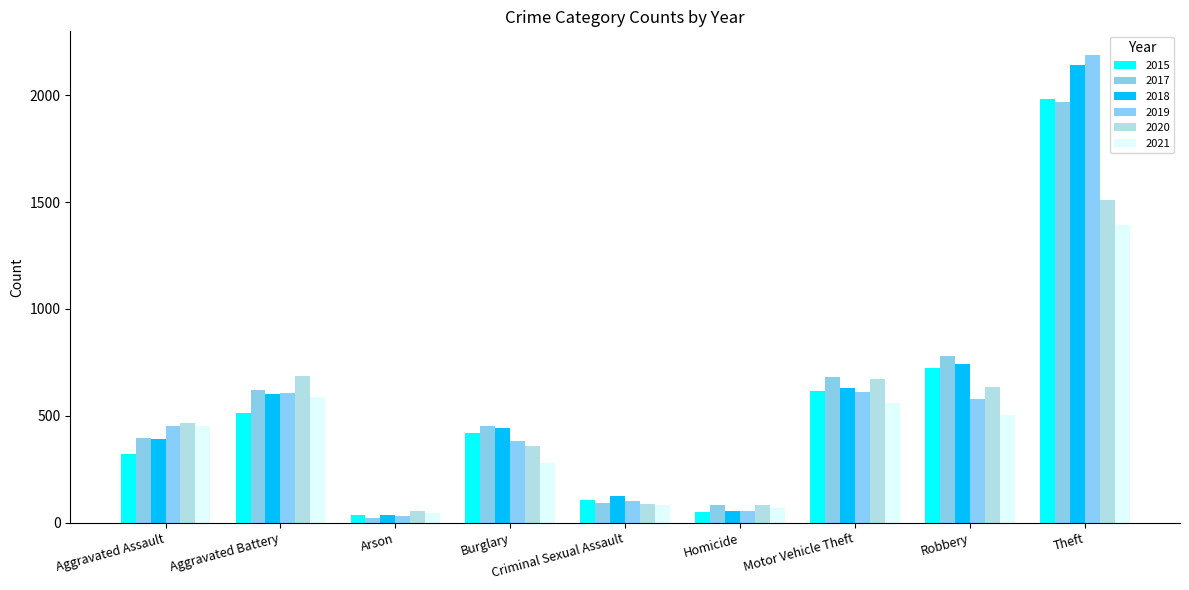

Where is 2019 nearest to the value 1111?

Motor Vehicle Theft